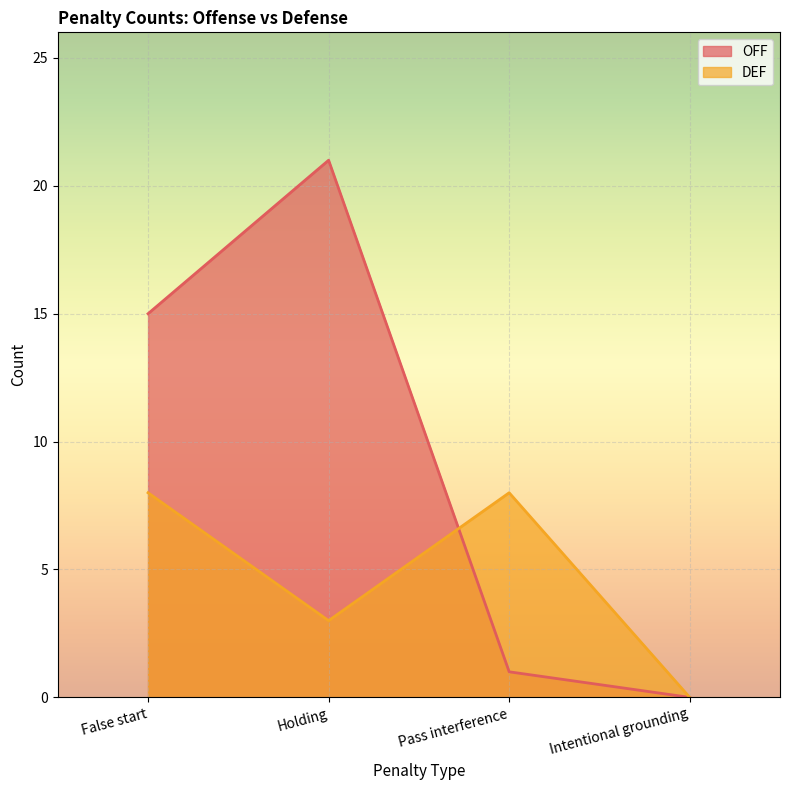

Which category has the lowest value in the OFF series?

Intentional grounding